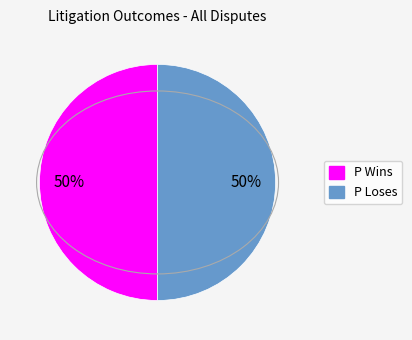

What percentage is the P Wins slice, to the nearest percent?

50%